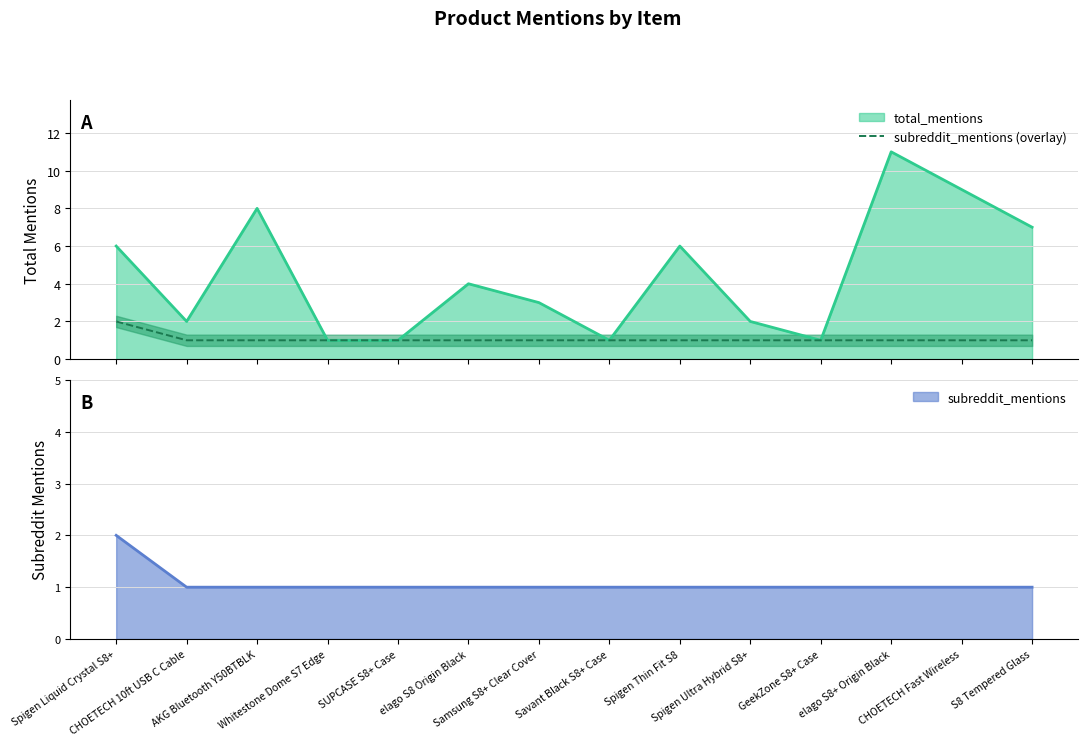

Where is the data nearest to the value 1?

CHOETECH 10ft USB C Cable